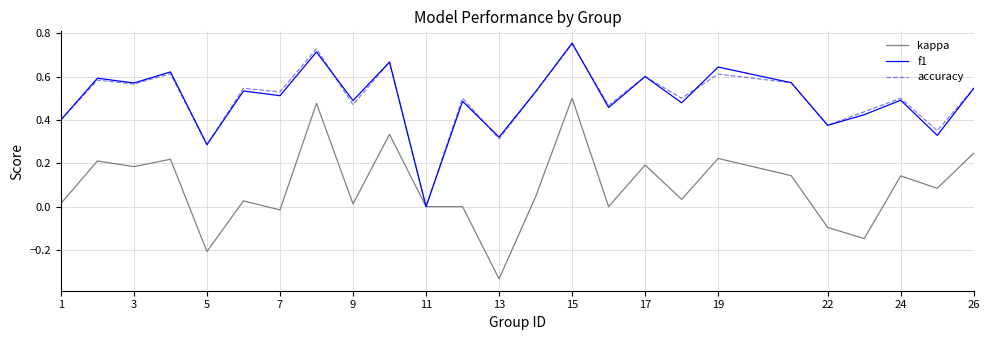

Which series has the widest spread of values?

kappa